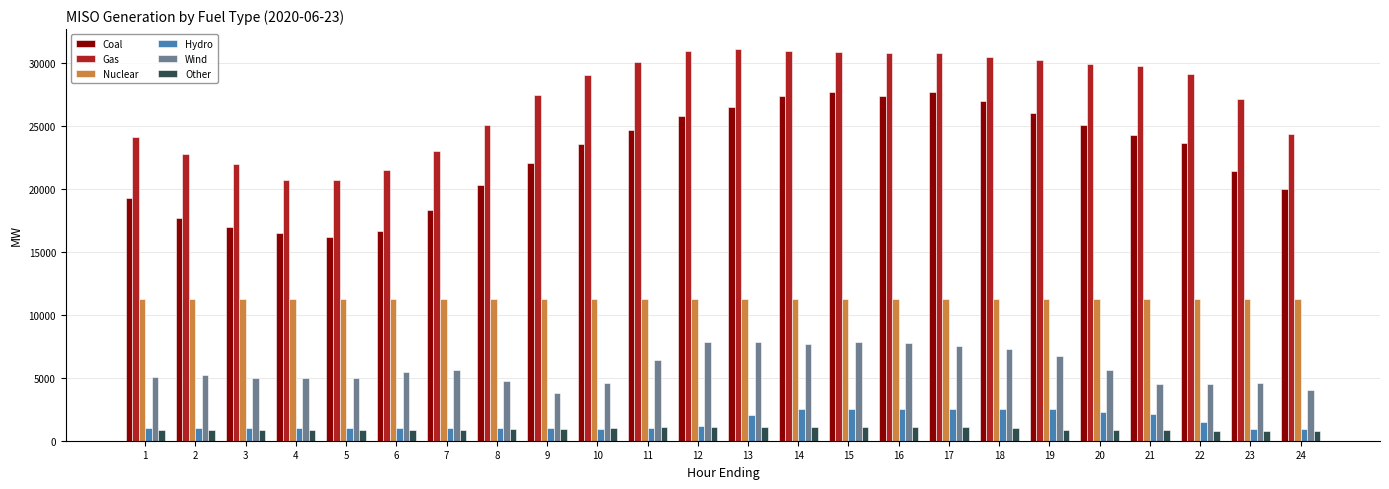

What is the smallest value displayed?

805.5